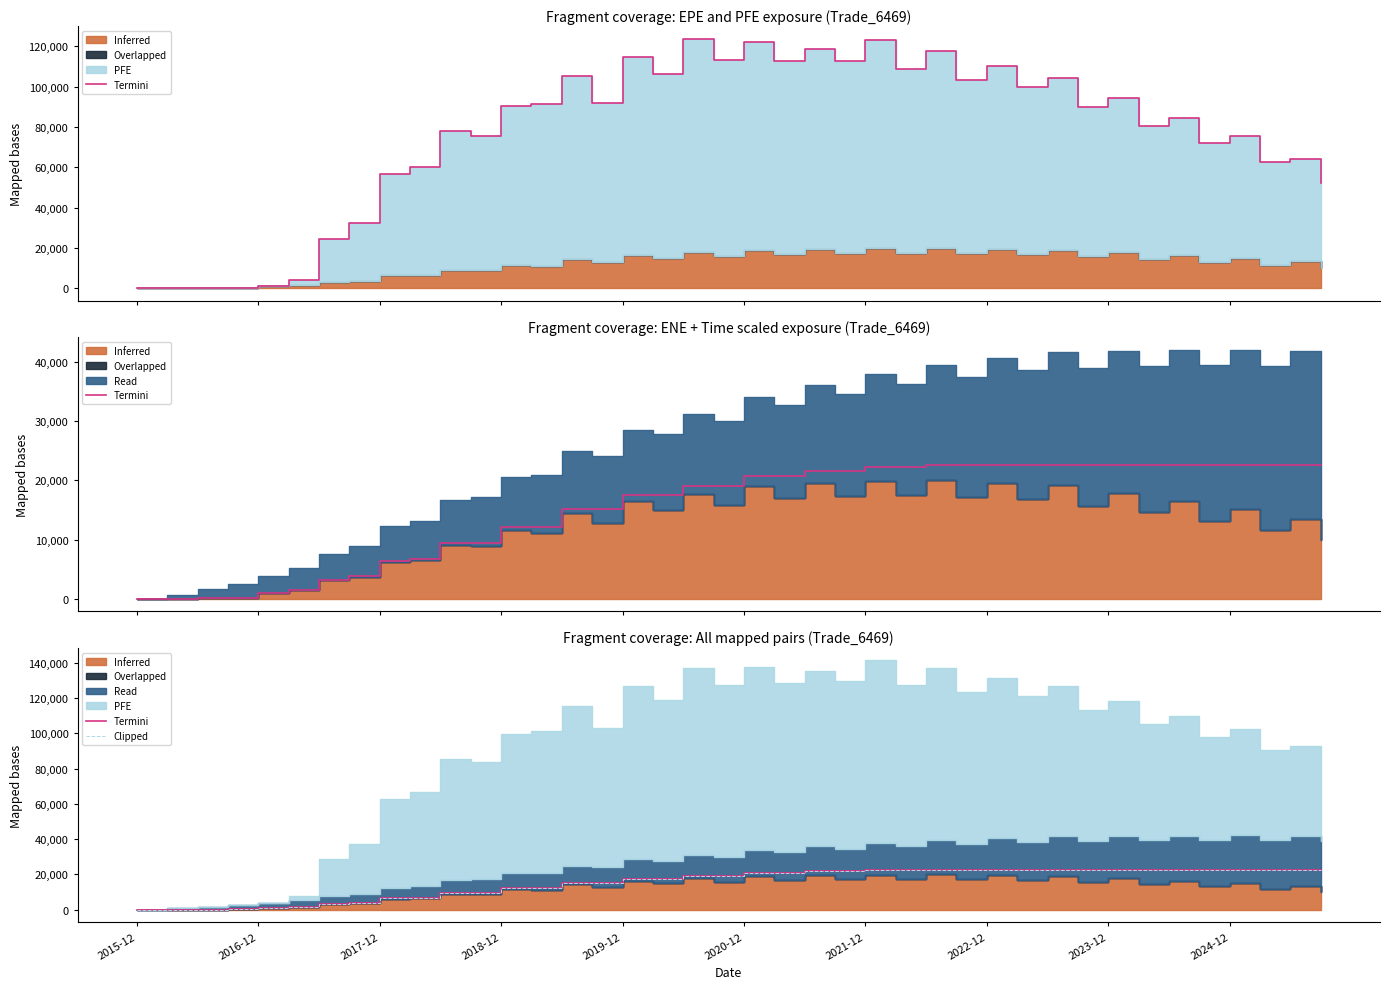

What is the sum of the Termini values at 30 and 13?

34801.3